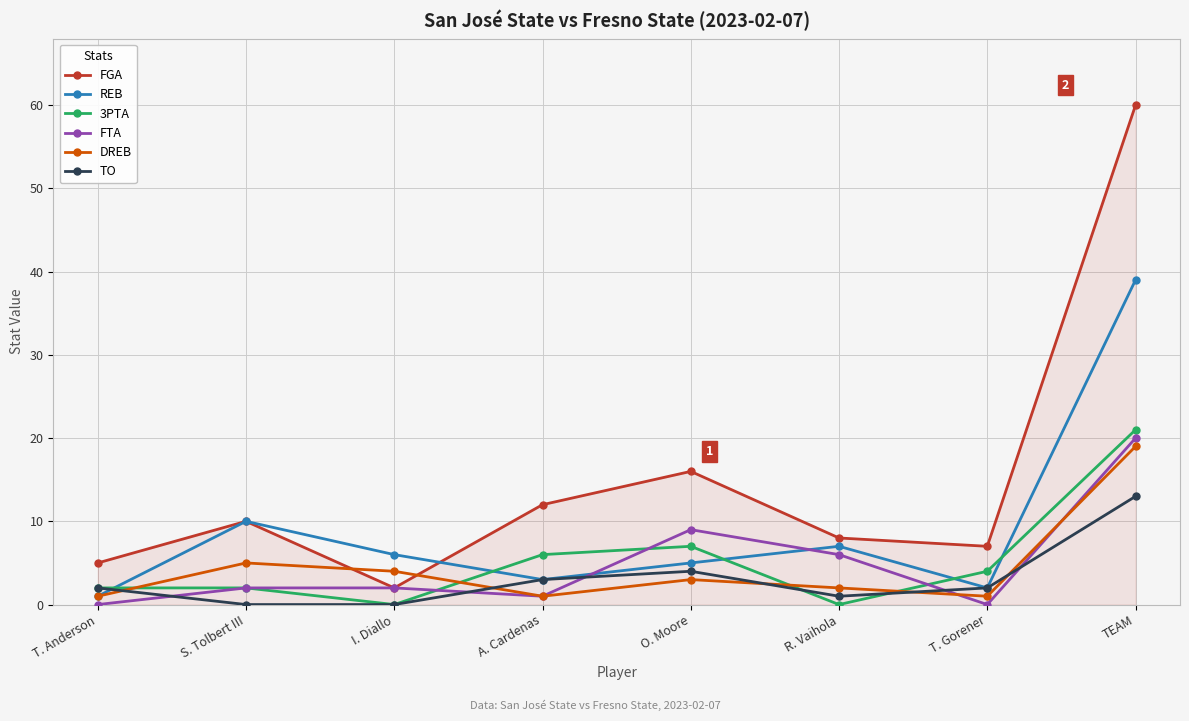

Rank the series by their maximum value, from highest to lowest.

FGA, REB, 3PTA, FTA, DREB, TO